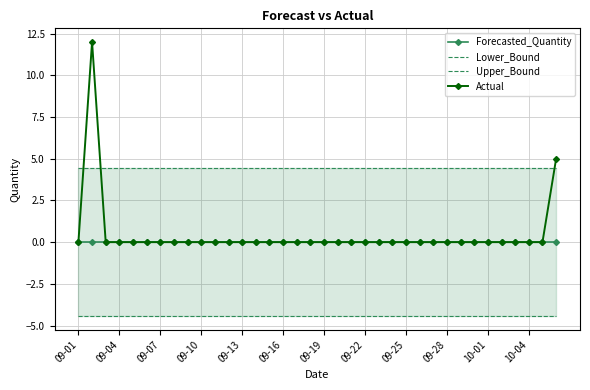

True or false: Actual has a value of -4 at 09-13.

False